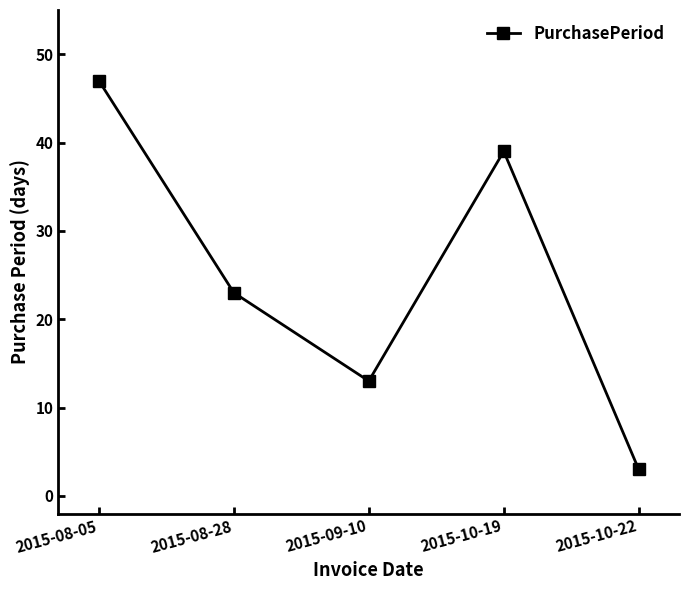

Reading left to right, list all the values displayed in this chart.

2015-08-05=47	2015-08-28=23	2015-09-10=13	2015-10-19=39	2015-10-22=3